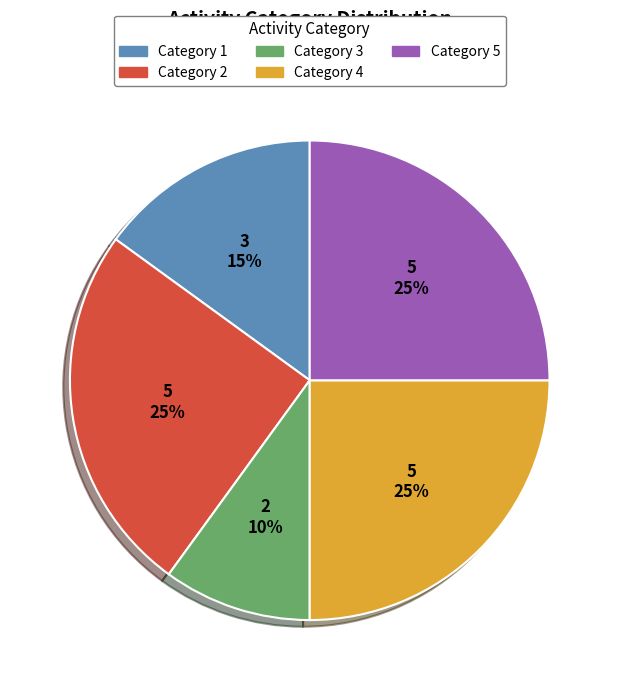

Approximately how many times larger is the value at Category 5 compared to Category 1?

1.7